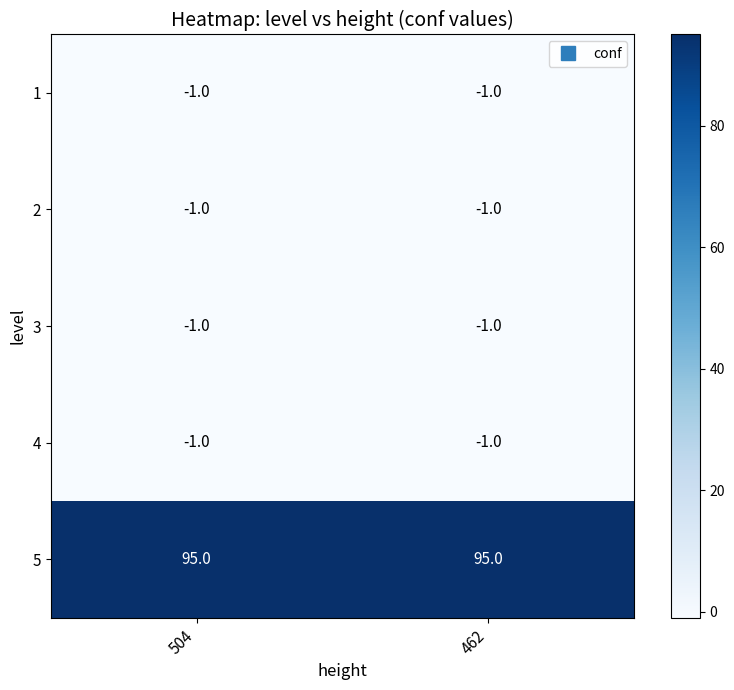

Reading left to right, list all the values displayed in this chart.

1: -1	-1
2: -1	-1
3: -1	-1
4: -1	-1
5: 95	95